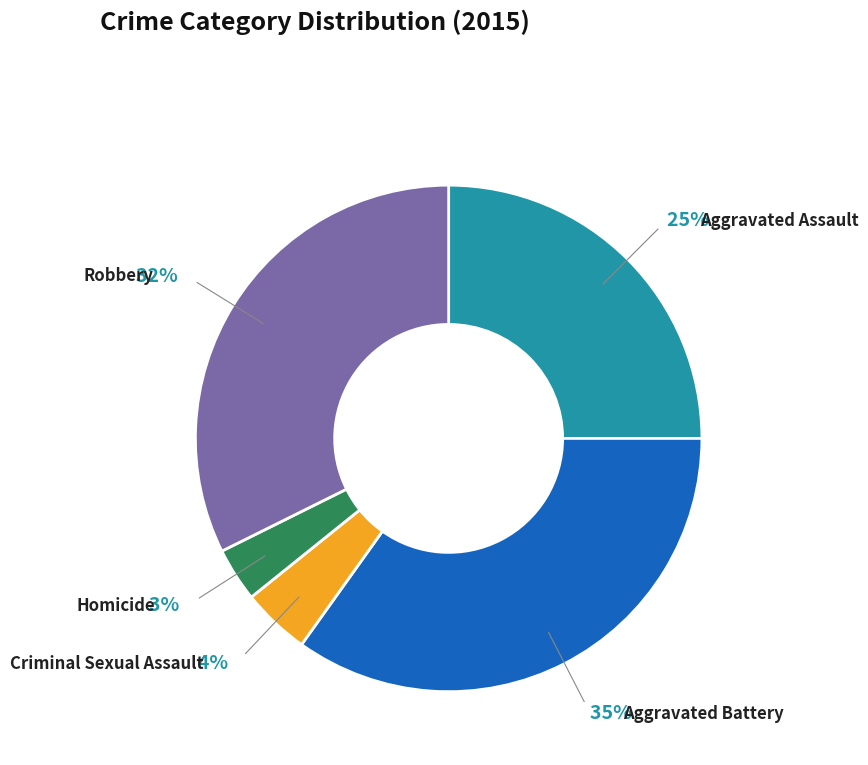

What is the largest slice in the pie chart?

Aggravated Battery